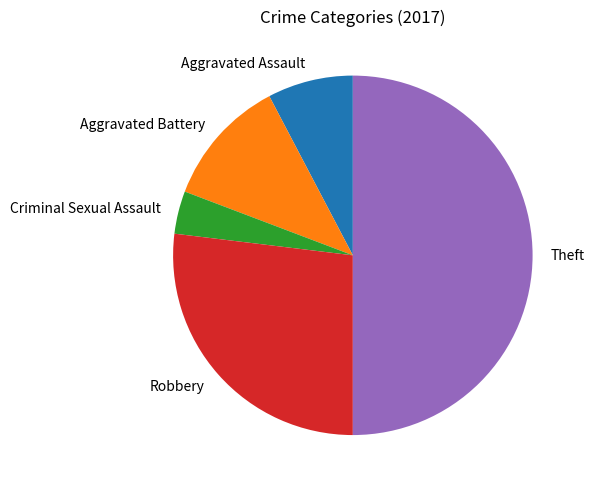

Between Aggravated Assault and Theft, which is larger?

Theft